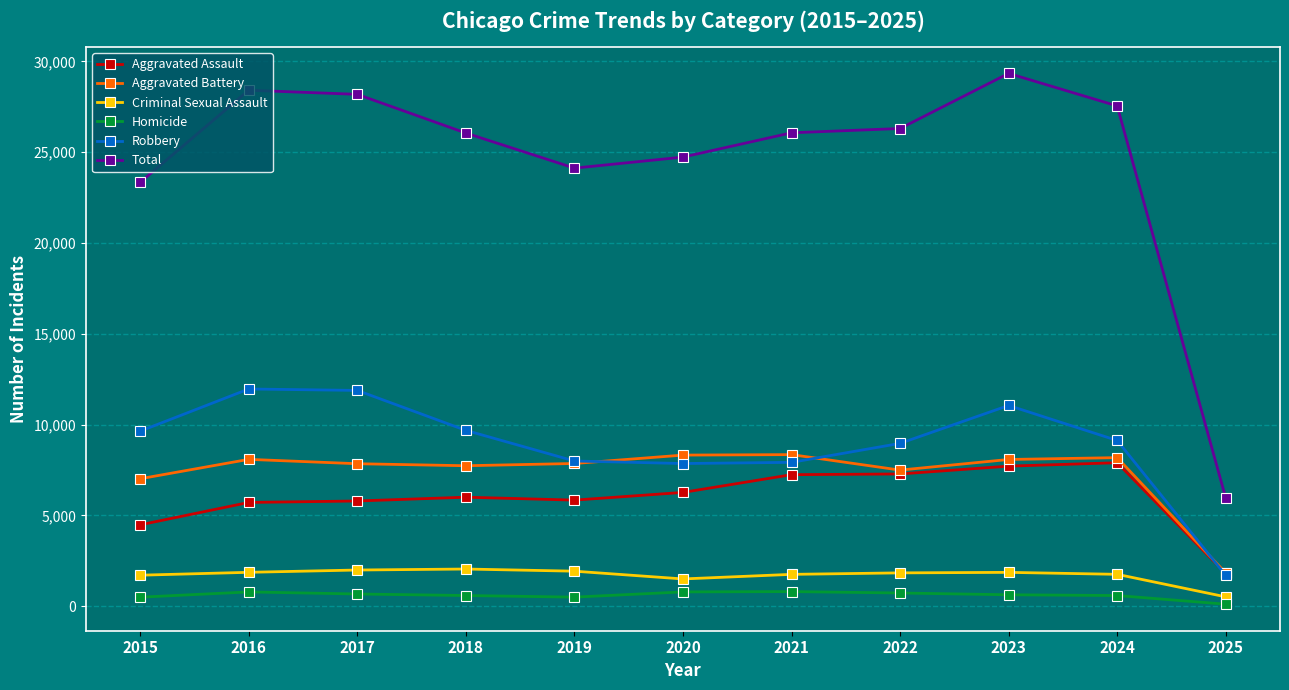

What is the spread (max minus min) of values at 2023?

28707